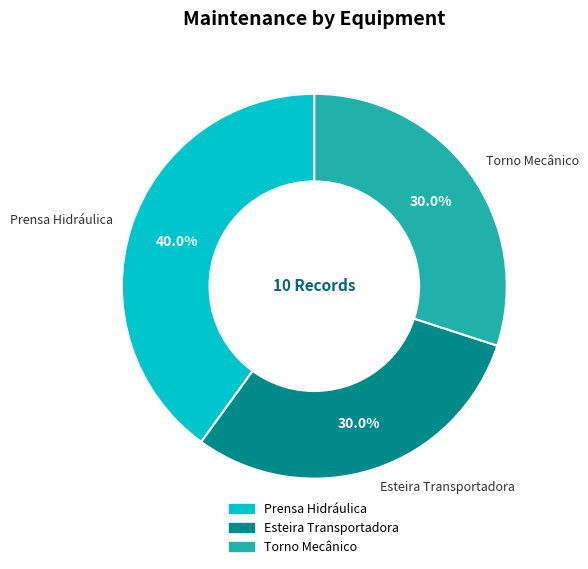

What is the ratio of the value at Prensa Hidráulica to the value at Esteira Transportadora?

1.3